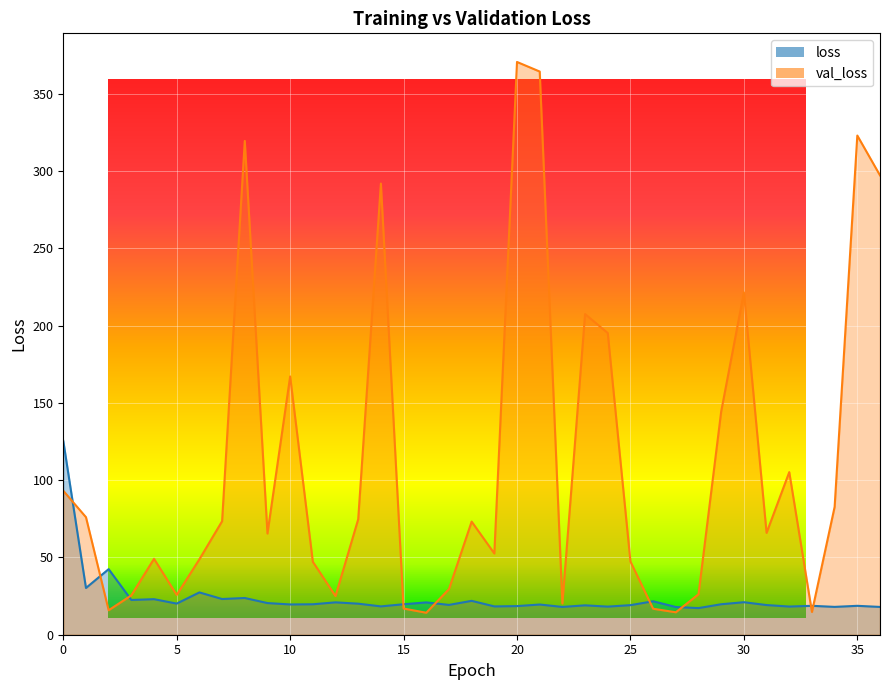

At which category does the chart reach its peak across all series?

20